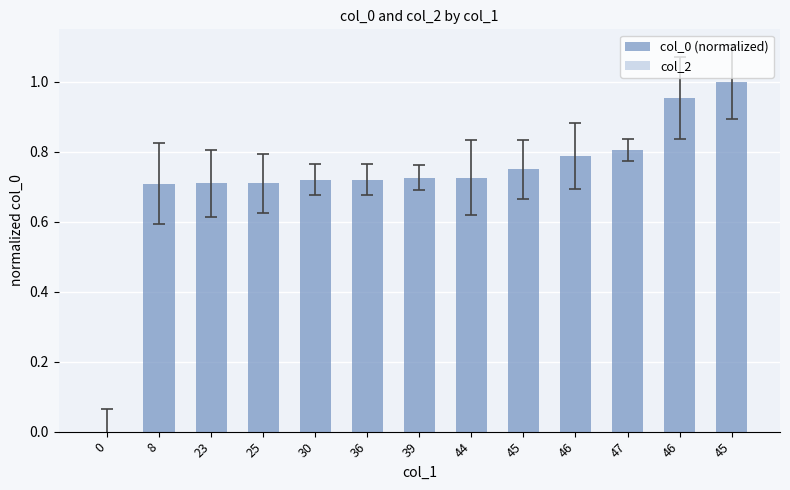

How many data points are above 0?

12